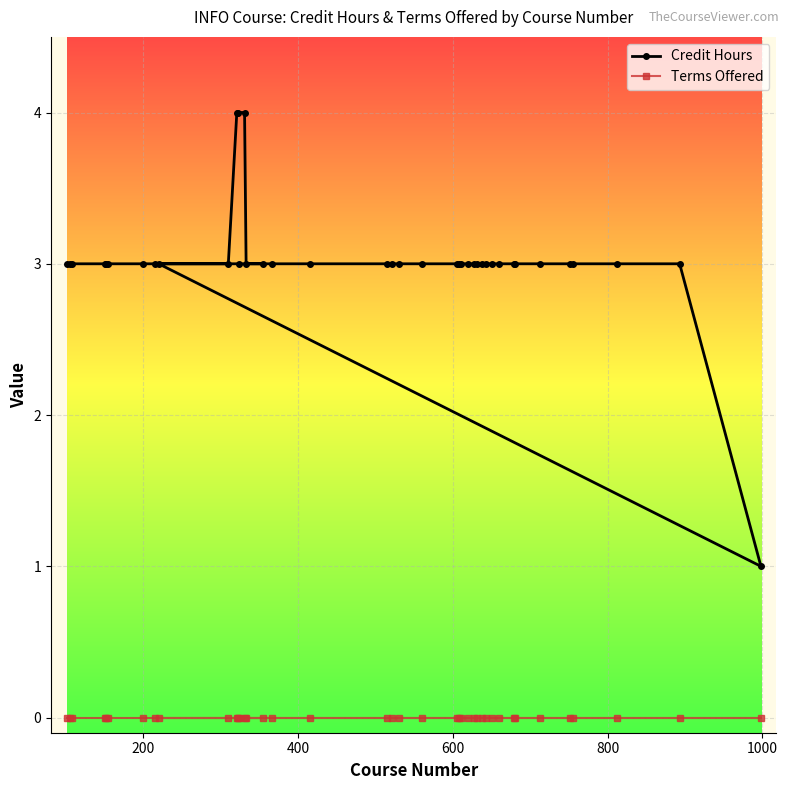

True or false: Terms Offered has more than 2 points higher than both neighbors.

False